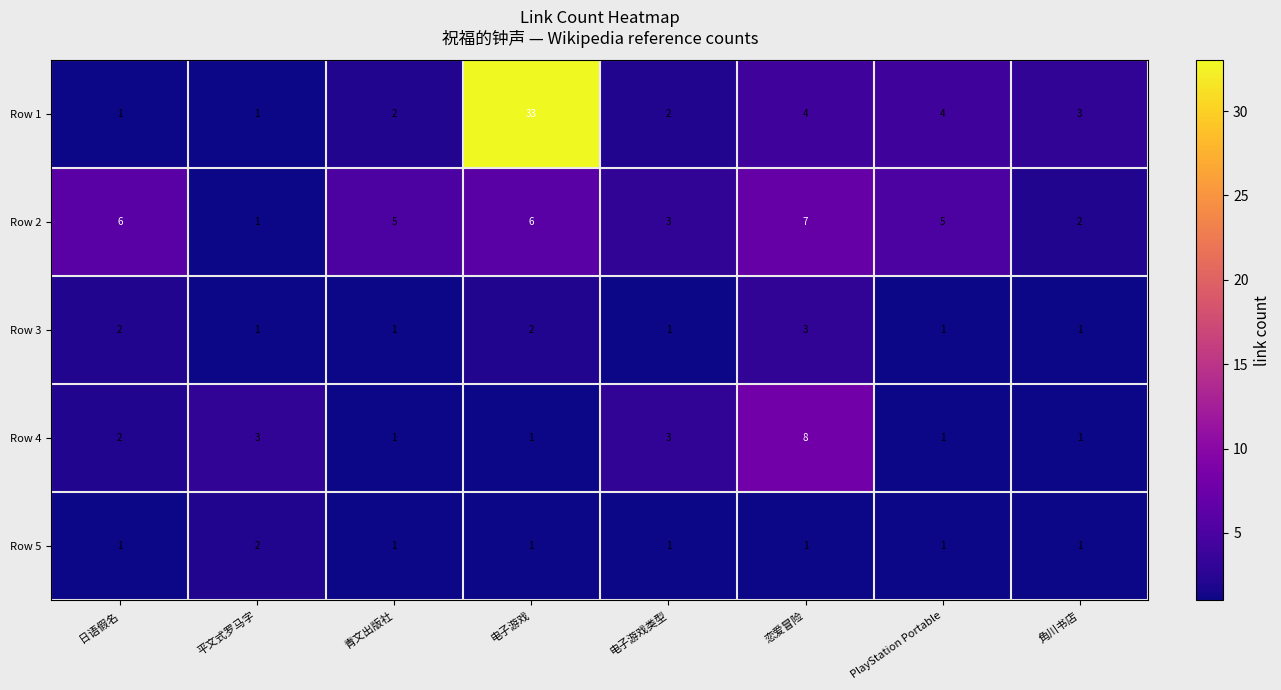

The value of Row 2 at 恋爱冒险 is 7. True or false?

True